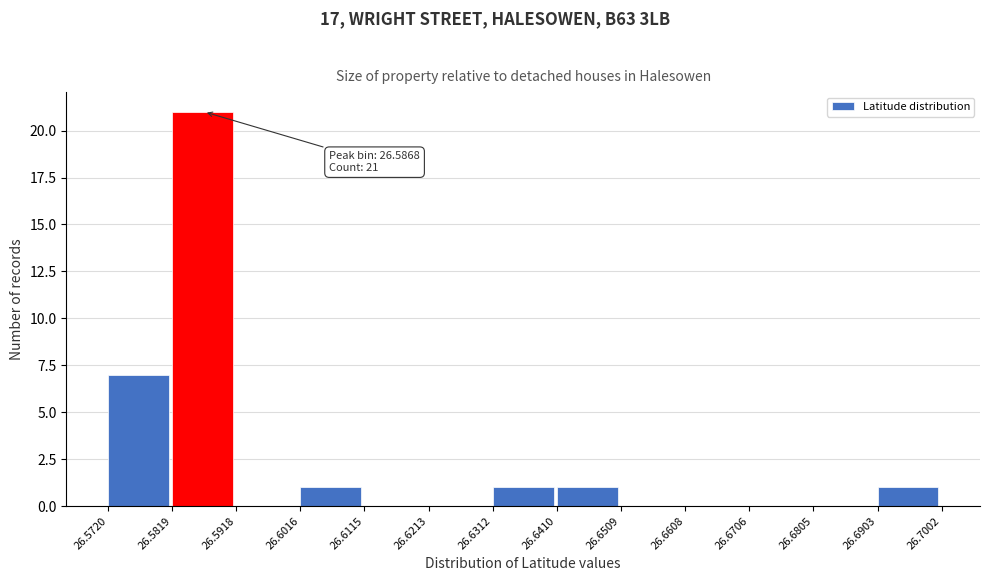

Which range on the x-axis has the tallest bar?

26.5819 to 26.5918